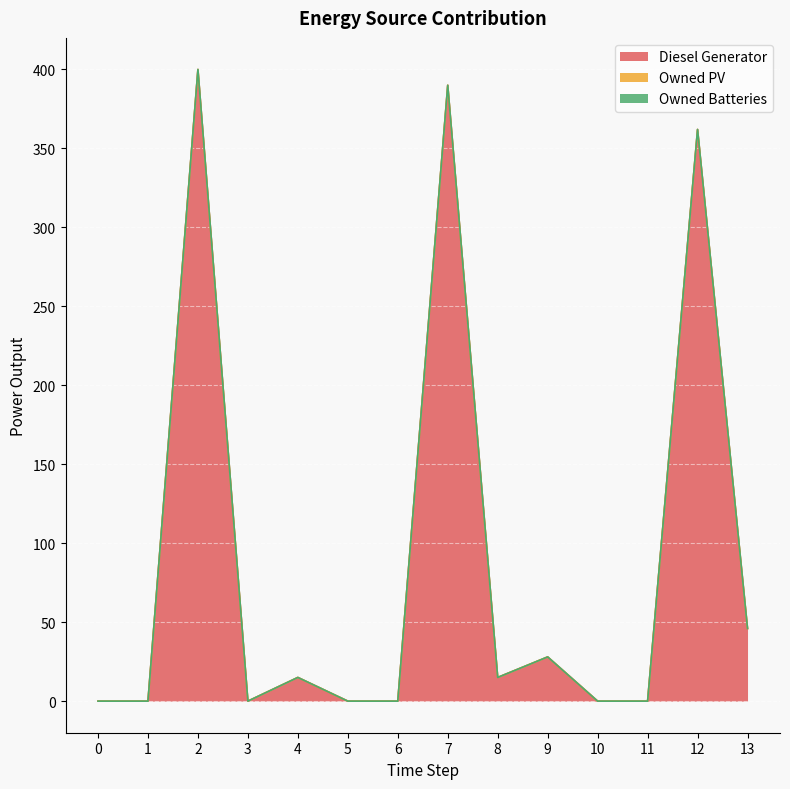

True or false: Owned Batteries and Diesel Generator cross at least once.

False